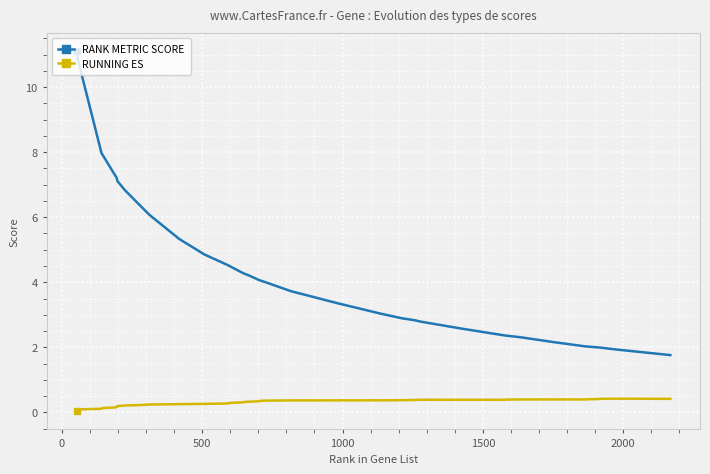

What is the highest value of the RANK METRIC SCORE series?

11.1